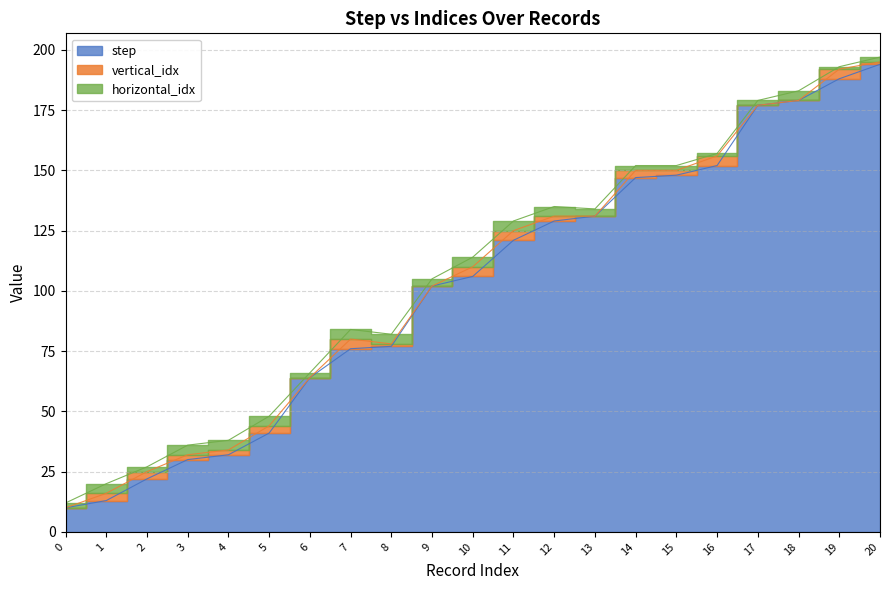

How many lines are shown in the chart?

3